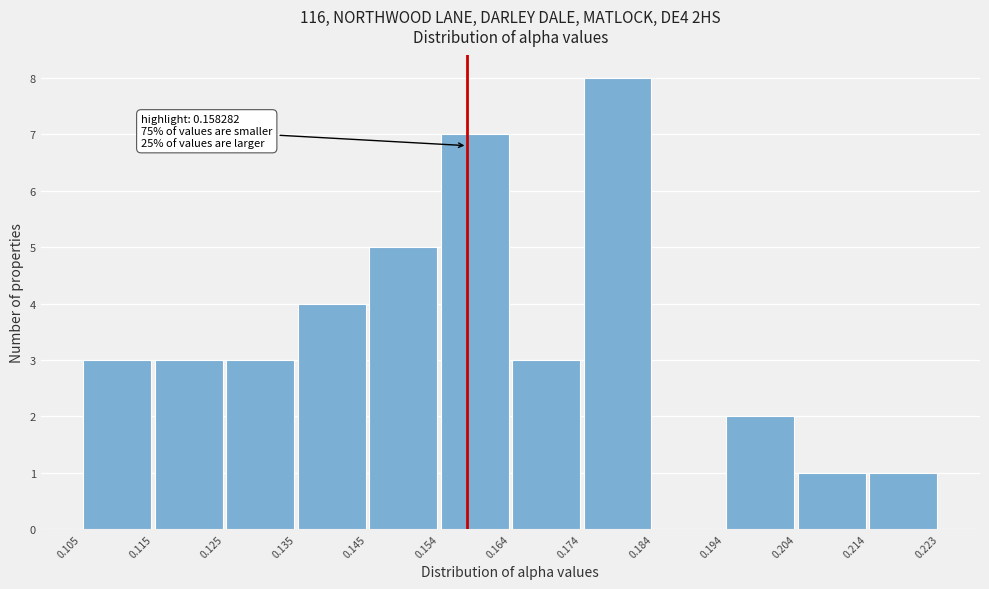

Which range on the x-axis has the tallest bar?

0.174 to 0.184